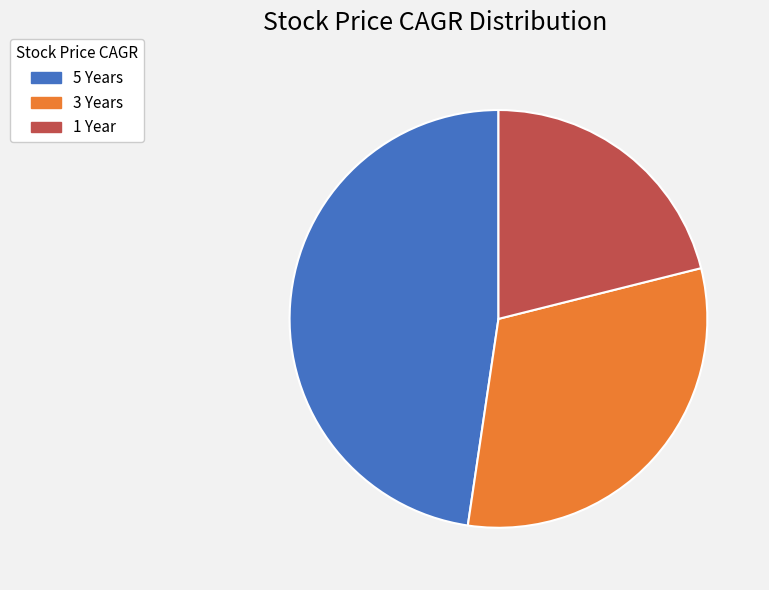

Rank the categories by value from lowest to highest.

1 Year, 3 Years, 5 Years